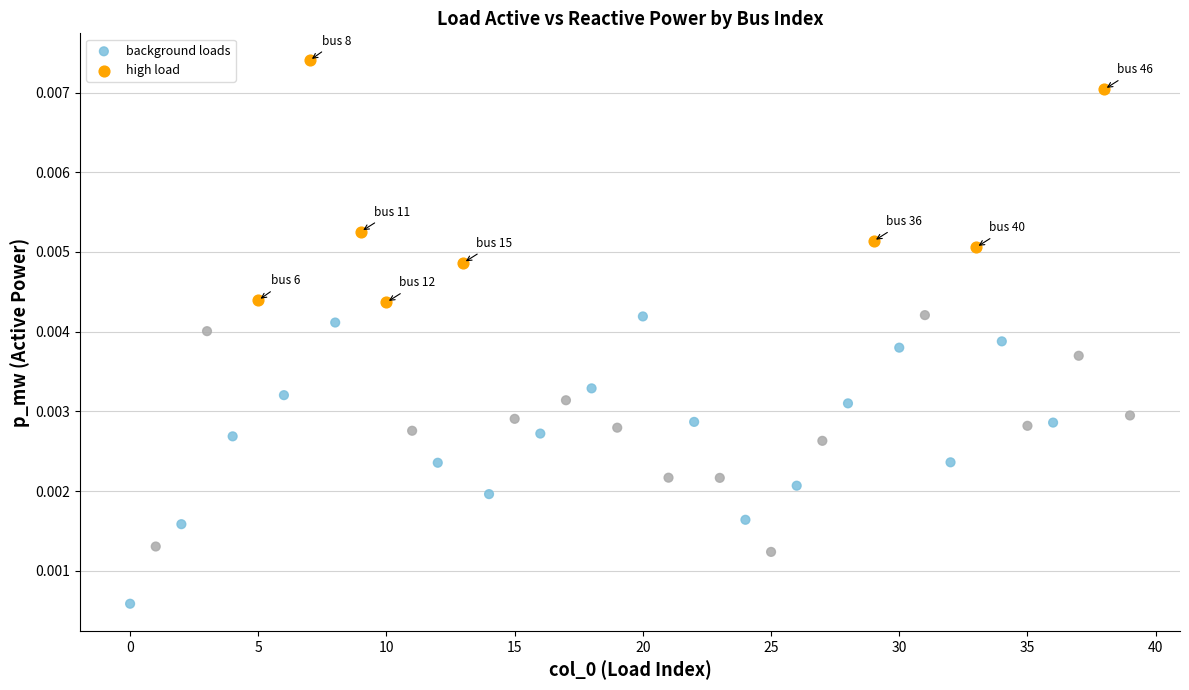

Which series has the largest Y range (max minus min)?

background loads